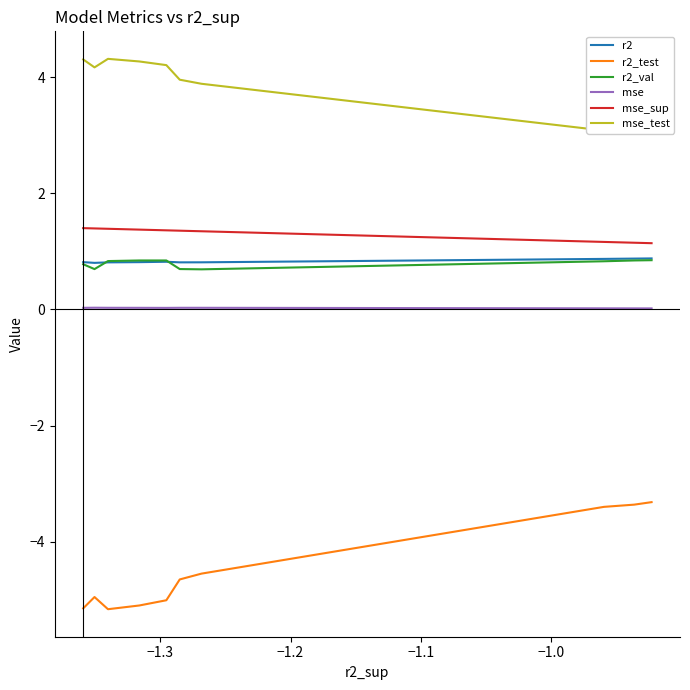

Is the value of r2_test at −1.3 greater than the value of r2_val at 8?

No